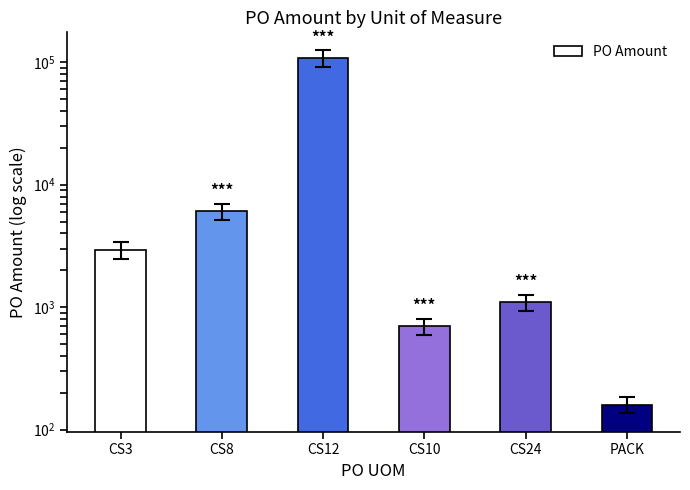

True or false: the data shows 158111.4 at CS12.

False